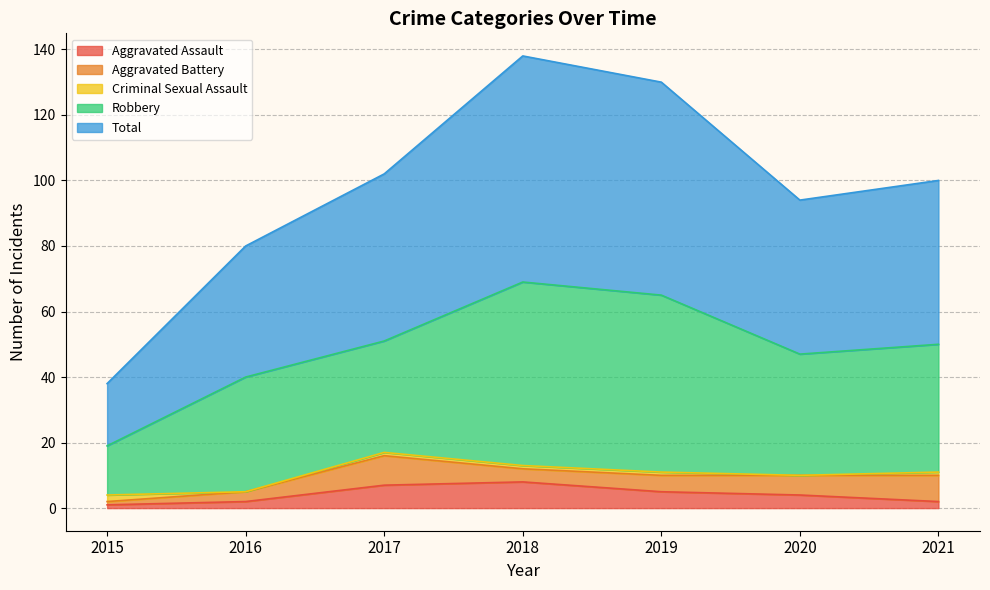

In Aggravated Battery, how many points are higher than both neighbors (excluding endpoints)?

1